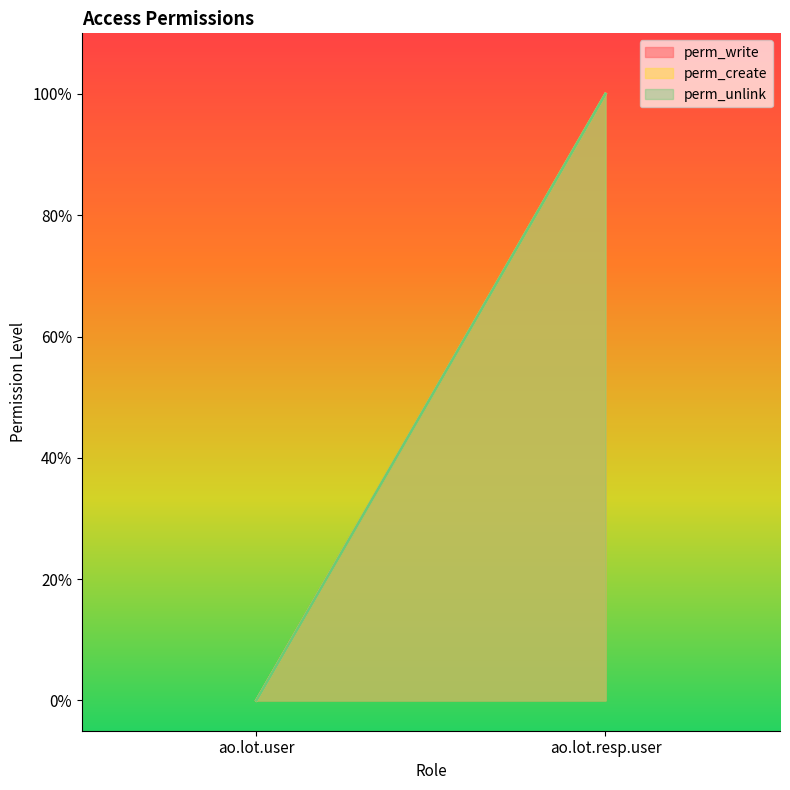

Count the number of categories in the chart.

2